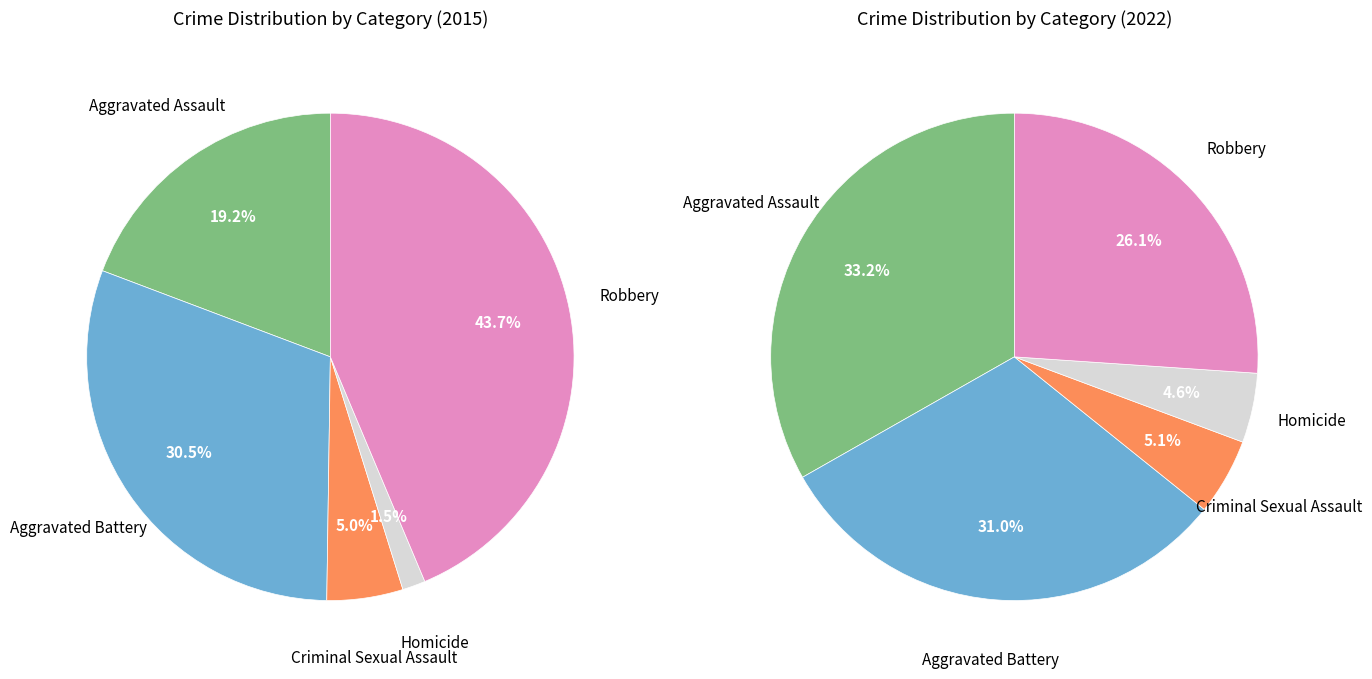

The Robbery slice represents 20% of the pie. True or false?

False